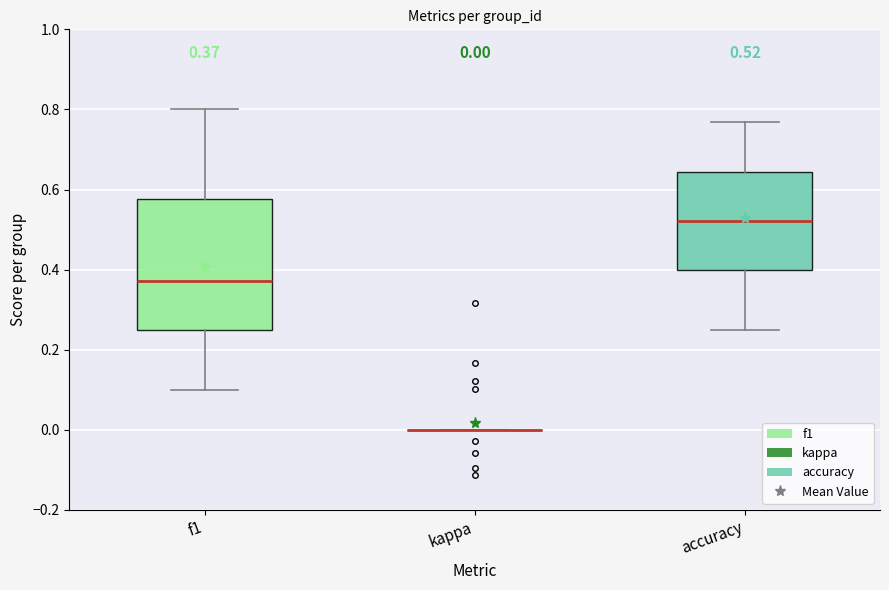

Comparing the boxes themselves (not the whiskers), which one is the tallest?

f1